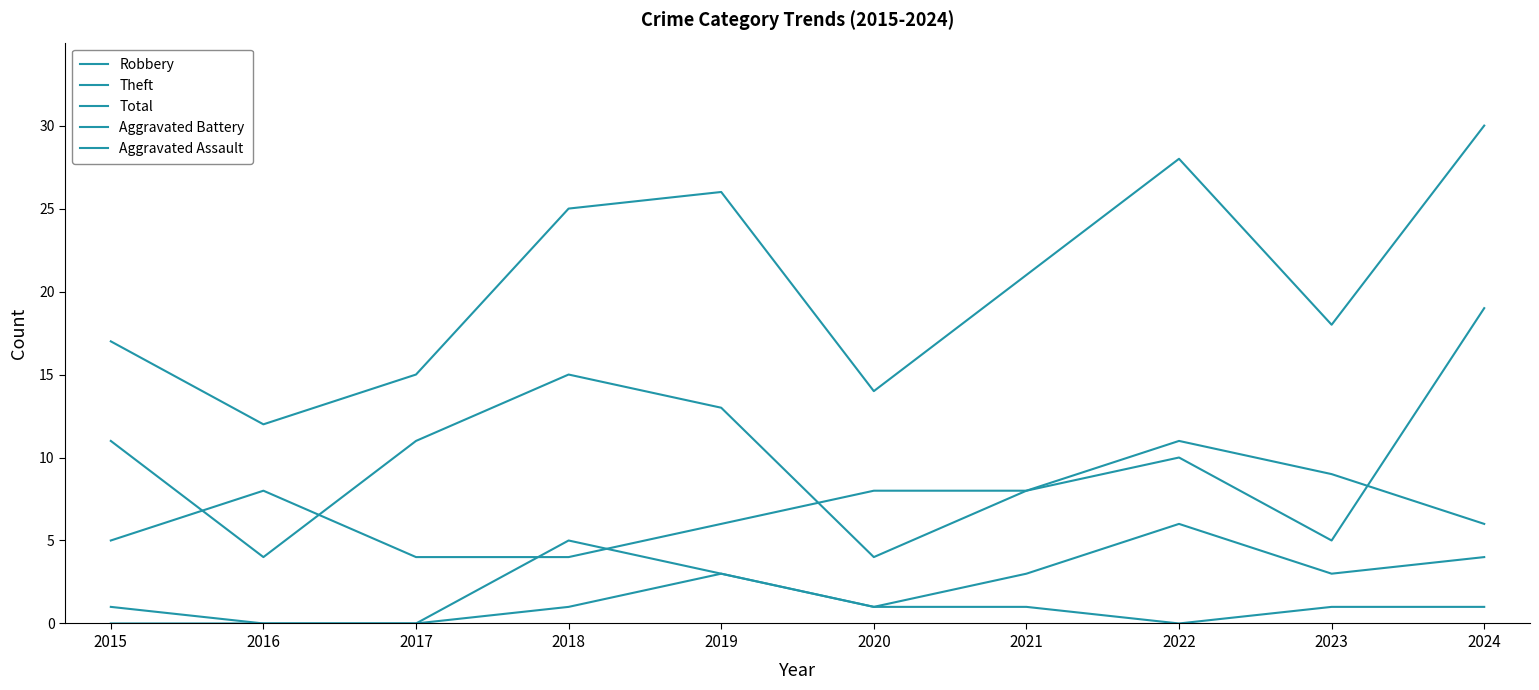

Is this an area chart (filled region under the line)?

No